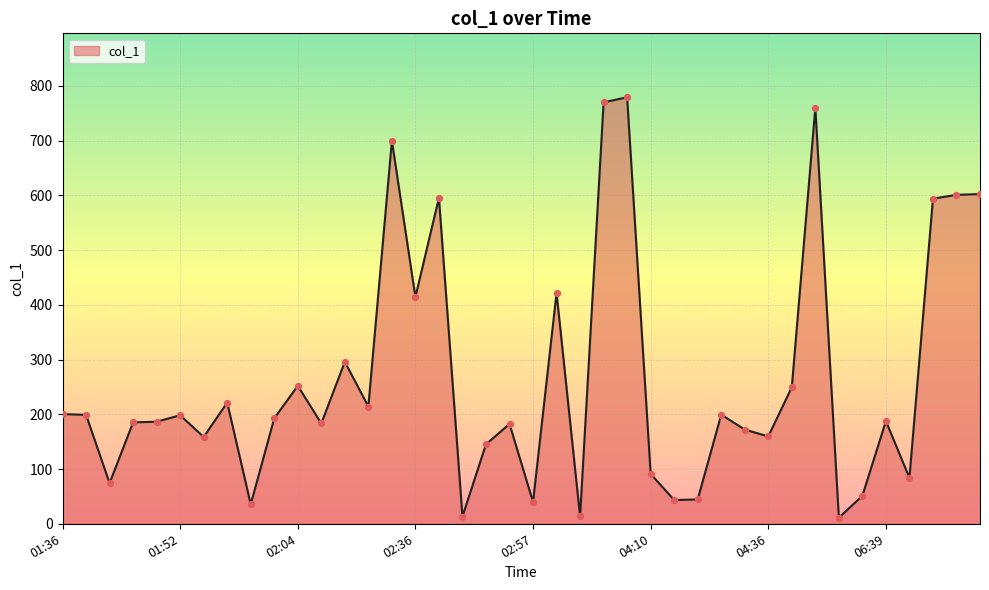

What is the maximum value shown in the chart?

779.2